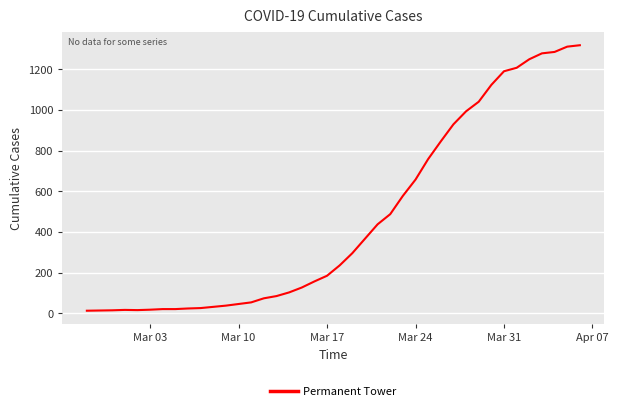

What is the maximum value shown in the chart?

1319